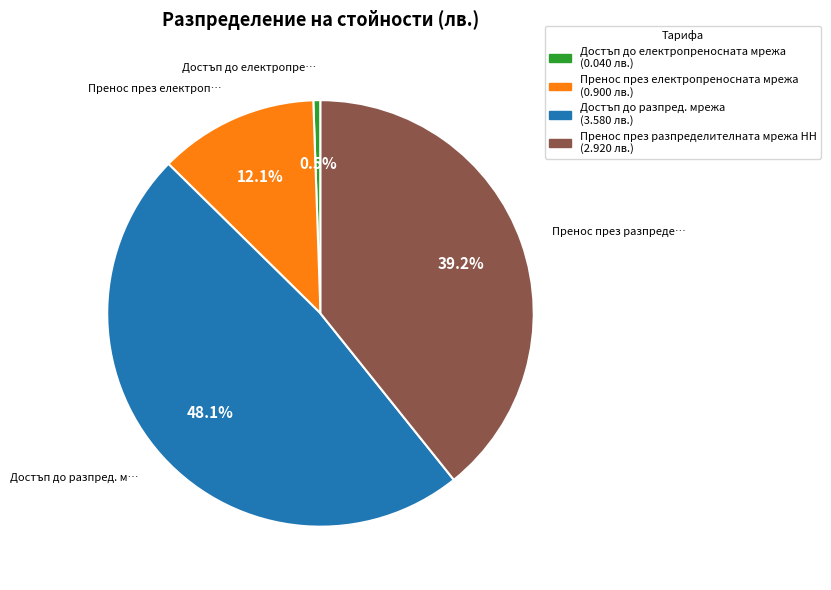

Is Пренос през разпределителната мрежа НН the majority of the pie?

No